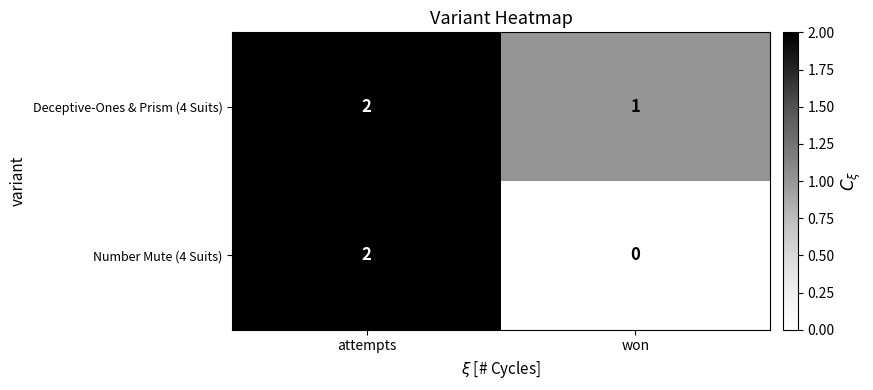

Reading left to right, transcribe all the data shown in this chart.

Deceptive-Ones & Prism (4 Suits): 2	1
Number Mute (4 Suits): 2	0